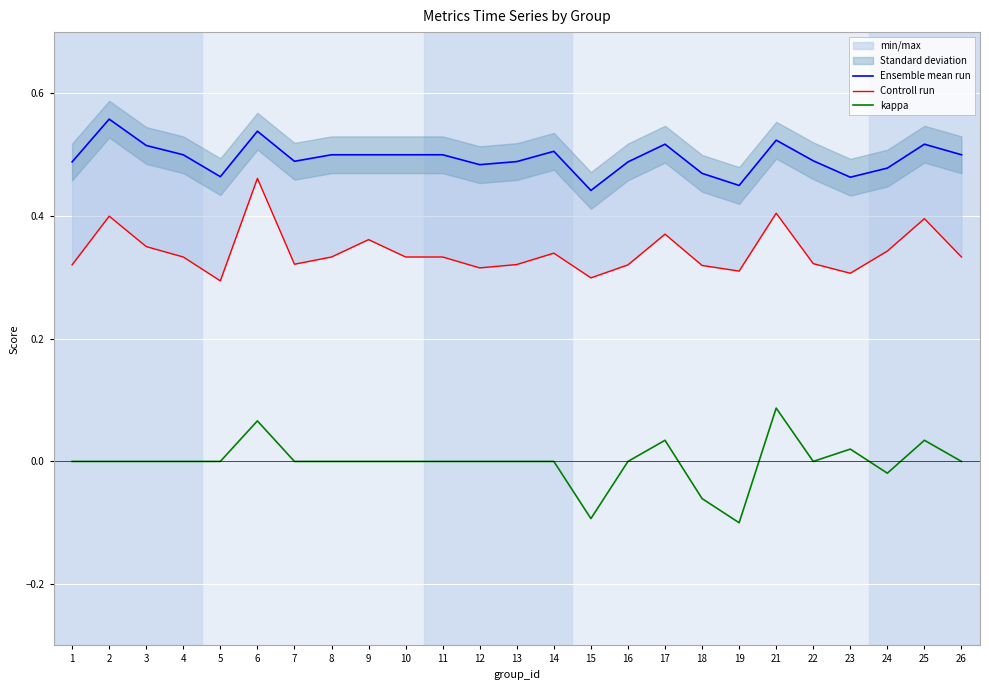

Reading left to right, what are all the values shown in this chart?

Ensemble mean run: 1=0.5	2=0.6	3=0.5	4=0.5	5=0.5	6=0.5	7=0.5	8=0.5	9=0.5	10=0.5	11=0.5	12=0.5	13=0.5	14=0.5	15=0.4	16=0.5	17=0.5	18=0.5	19=0.5	21=0.5	22=0.5	23=0.5	24=0.5	25=0.5	26=0.5
Controll run: 1=0.3	2=0.4	3=0.4	4=0.3	5=0.3	6=0.5	7=0.3	8=0.3	9=0.4	10=0.3	11=0.3	12=0.3	13=0.3	14=0.3	15=0.3	16=0.3	17=0.4	18=0.3	19=0.3	21=0.4	22=0.3	23=0.3	24=0.3	25=0.4	26=0.3
kappa: 1=0.0	2=0.0	3=0.0	4=0.0	5=0.0	6=0.1	7=0.0	8=0.0	9=0.0	10=0.0	11=0.0	12=0.0	13=0.0	14=0.0	15=-0.1	16=0.0	17=0.0	18=-0.1	19=-0.1	21=0.1	22=0.0	23=0.0	24=-0.0	25=0.0	26=0.0